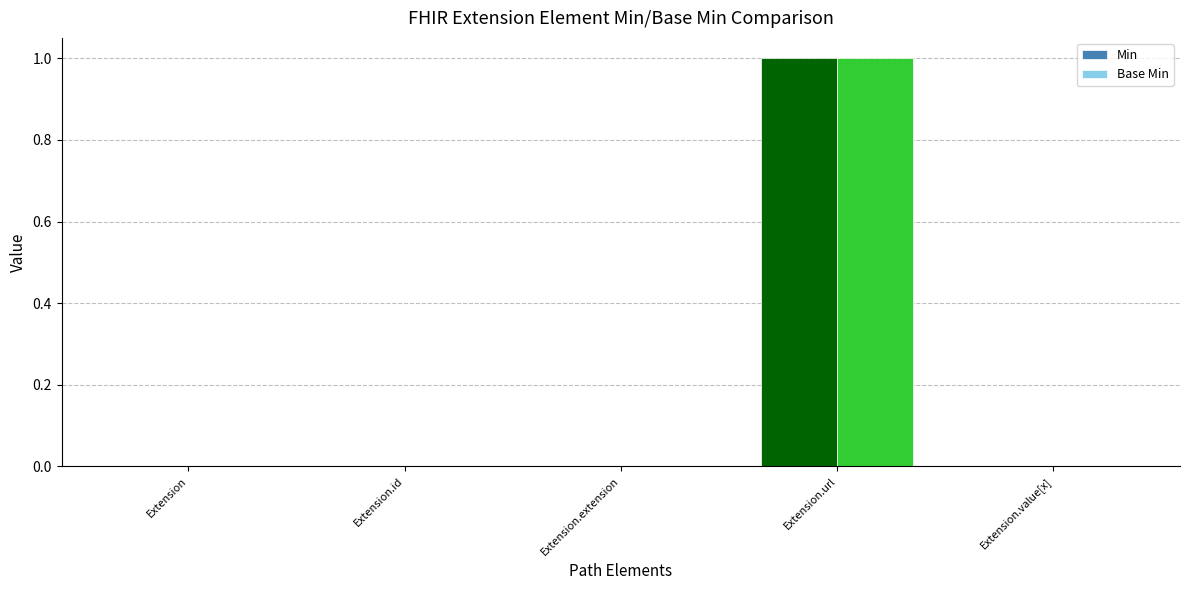

Reading left to right, list all the values displayed in this chart.

Min: Extension=0	Extension.id=0	Extension.extension=0	Extension.url=1	Extension.value[x]=0
Base Min: Extension=0	Extension.id=0	Extension.extension=0	Extension.url=1	Extension.value[x]=0